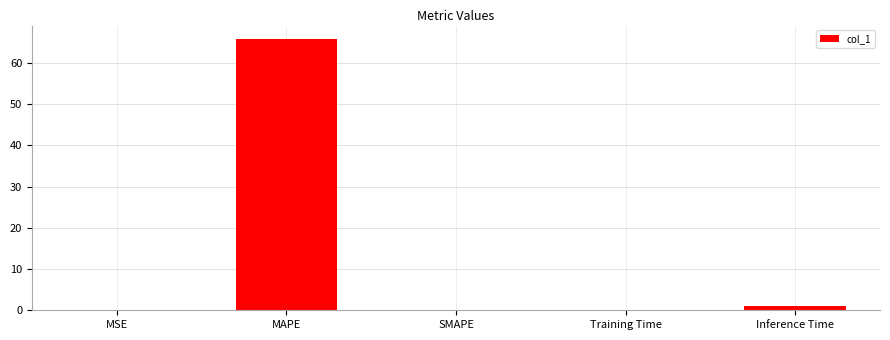

Approximately how many times larger is the value at MAPE compared to Inference Time?

63.8